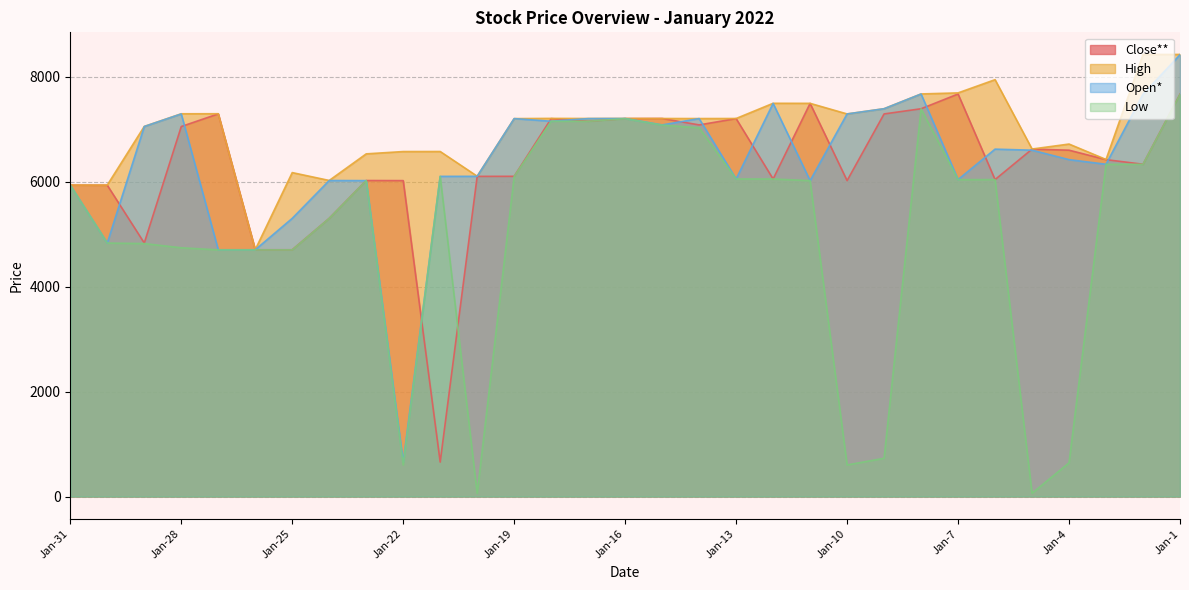

What is the difference between the Close** values at Jan-1 and Jan-13?

465